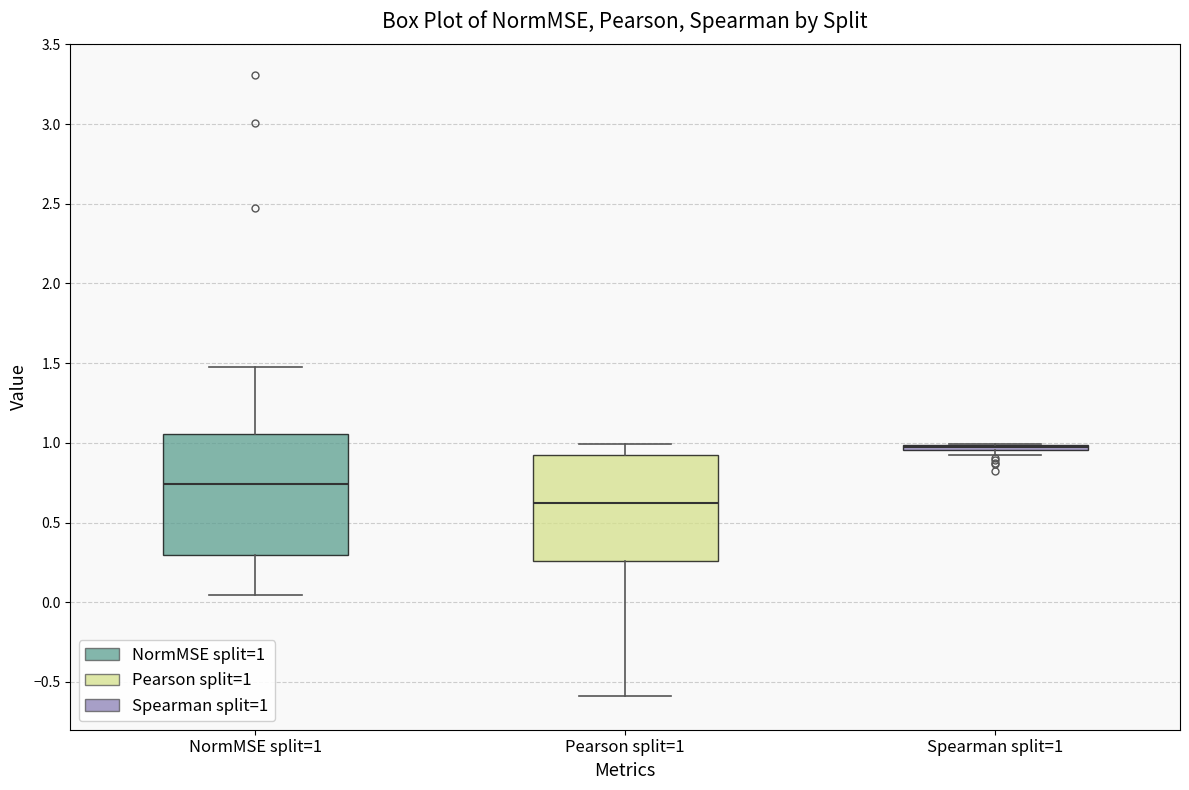

Comparing the boxes themselves (not the whiskers), which one is the tallest?

NormMSE split=1